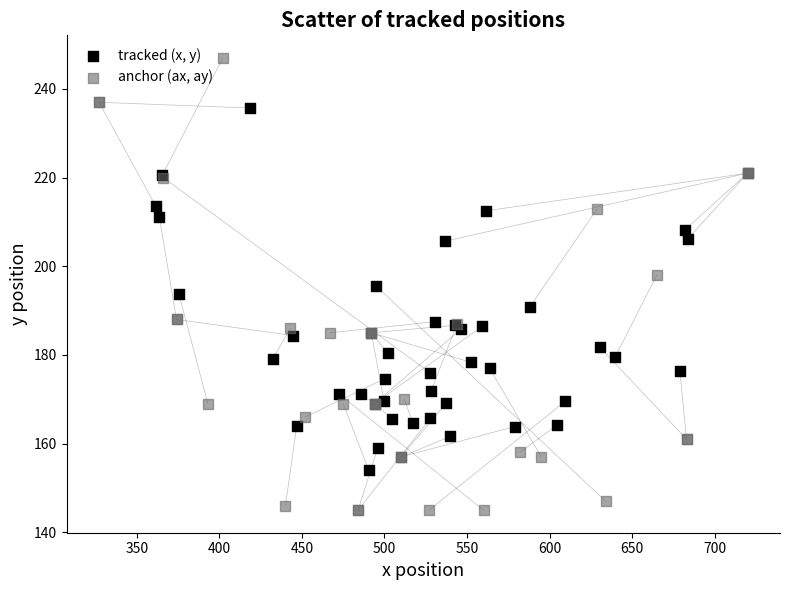

Which series reaches the minimum Y coordinate?

anchor (ax, ay)